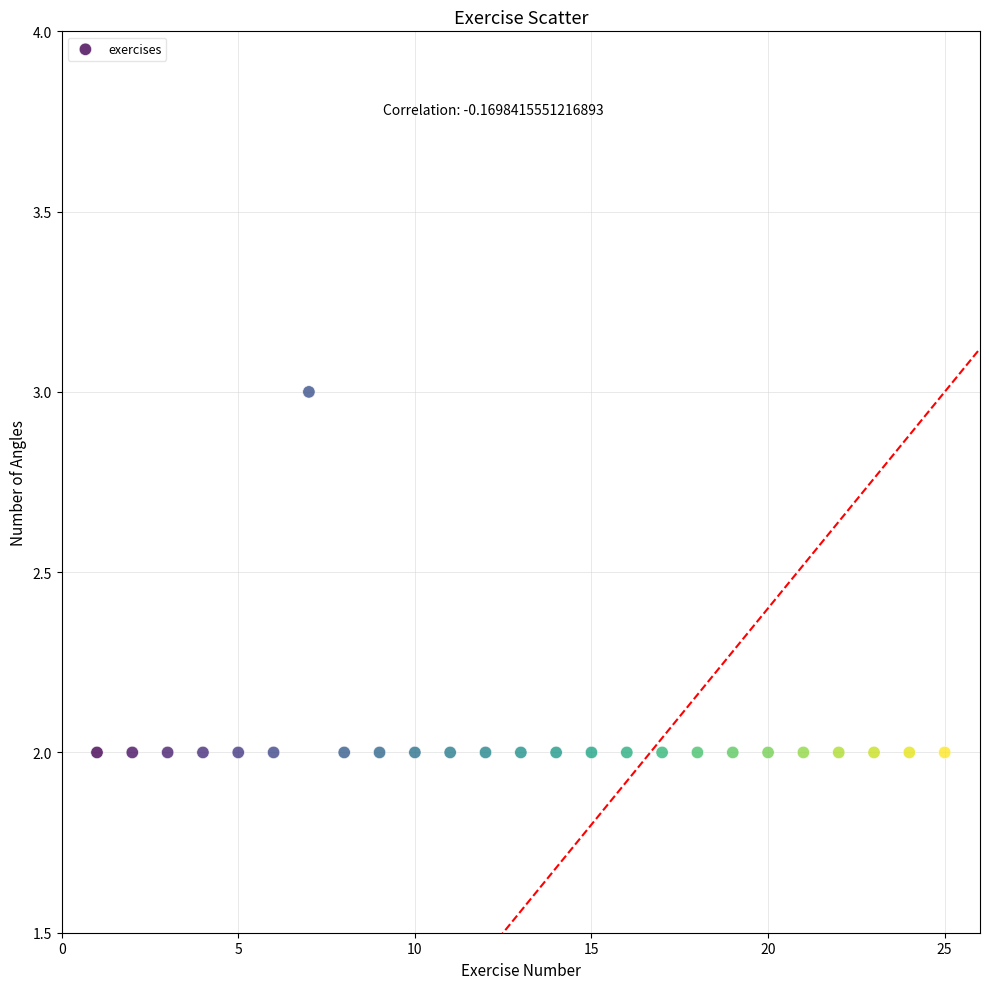

What is the range of X values (max minus min)?

24